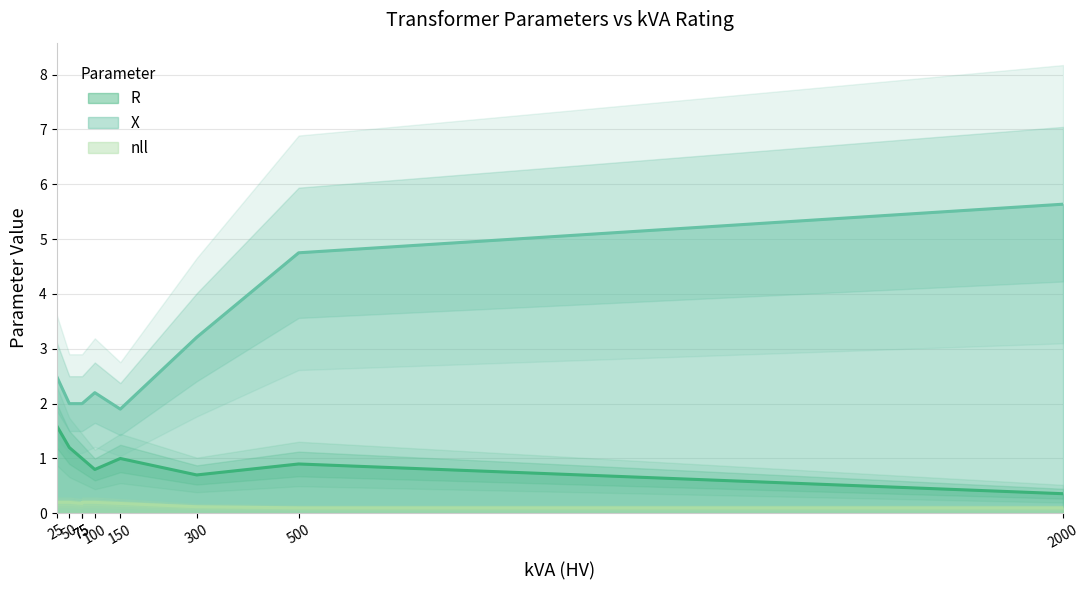

What is the minimum value for nll?

0.1